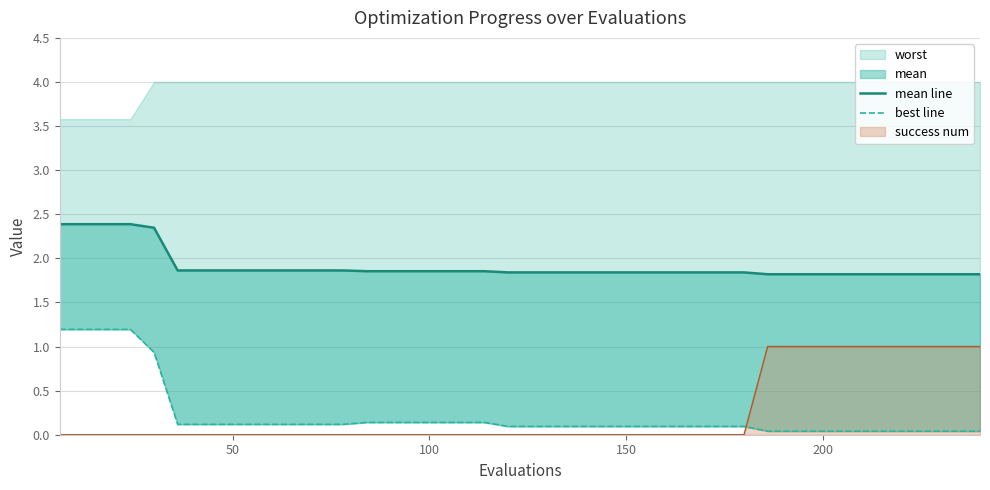

Which series has the widest spread of values?

best line